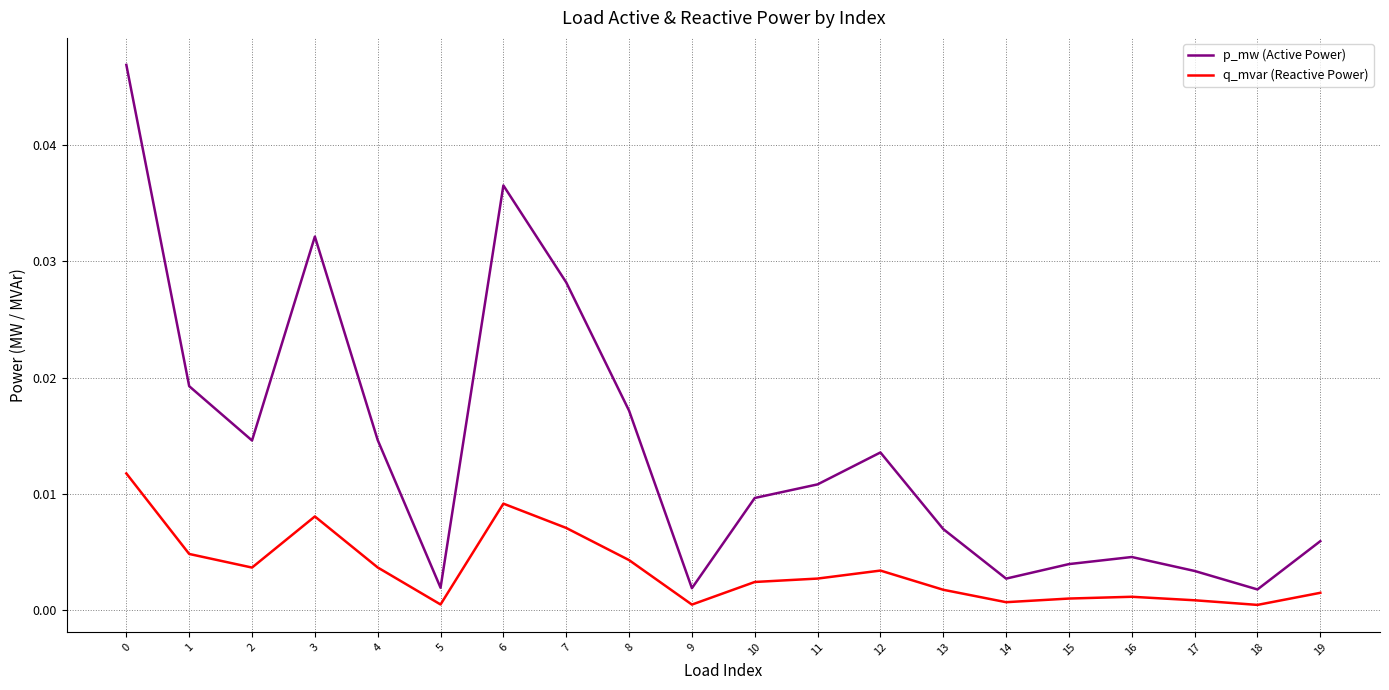

At 18, list the series in order from largest to smallest.

p_mw (Active Power), q_mvar (Reactive Power)